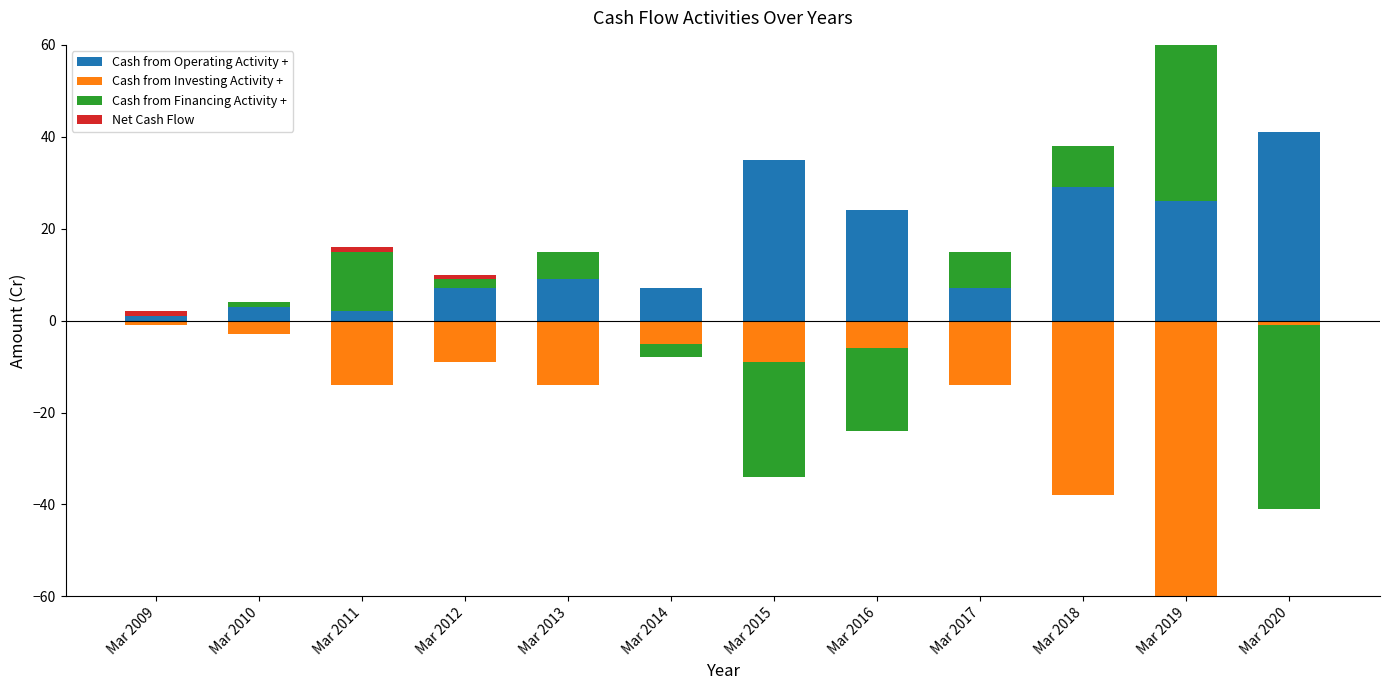

Where is Net Cash Flow nearest to the value 0?

Mar 2010